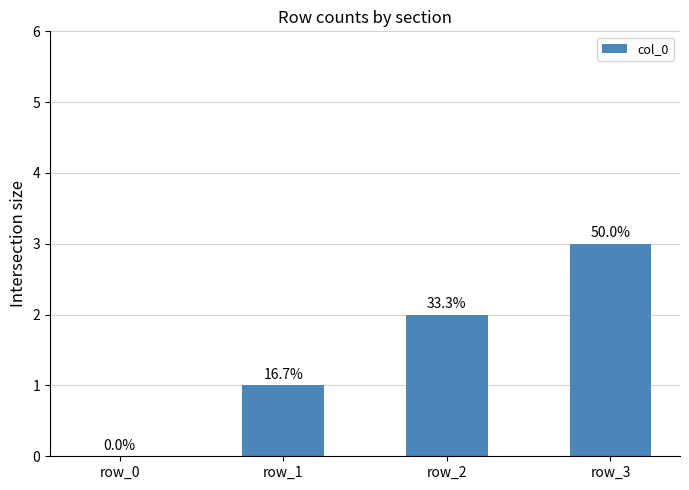

Are the bars horizontal?

No